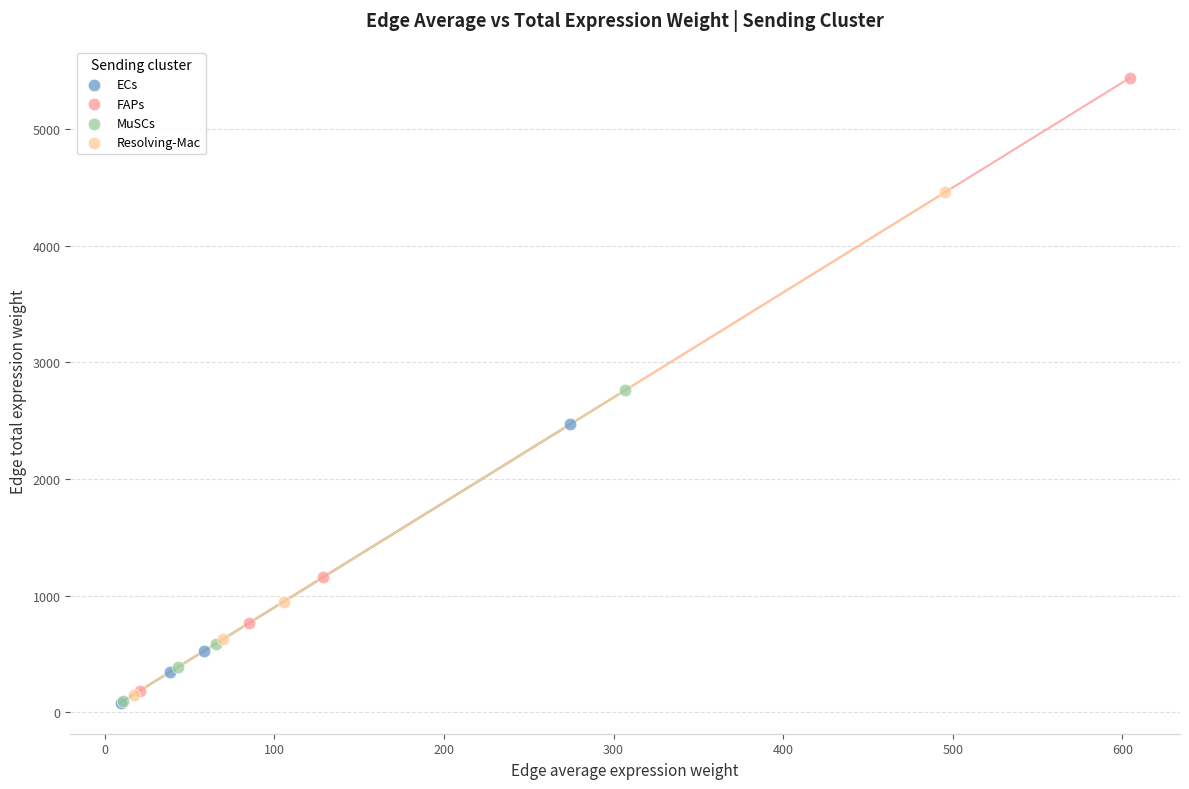

Which series reaches the maximum Y coordinate?

FAPs